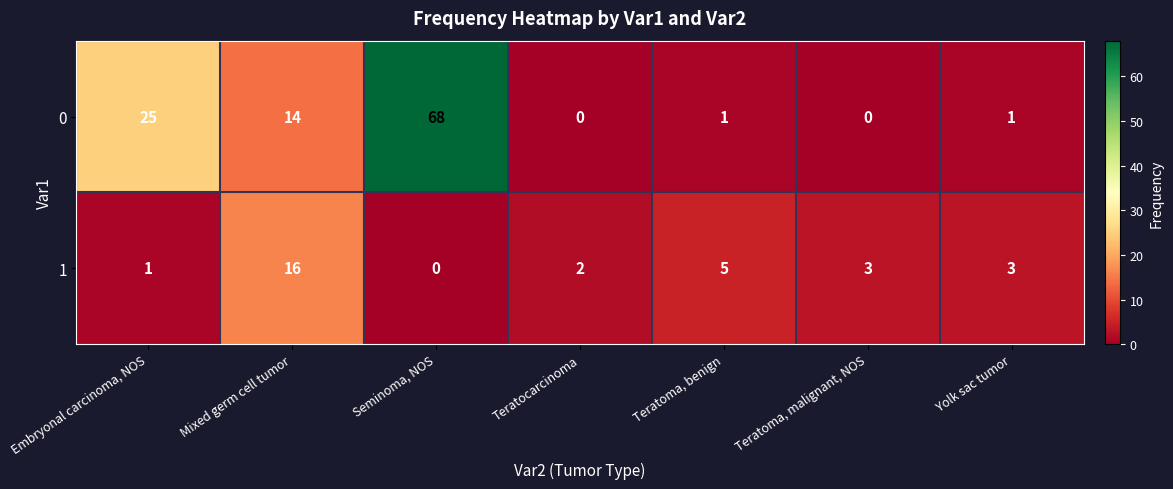

What is the spread (max minus min) of values at Embryonal carcinoma, NOS?

24